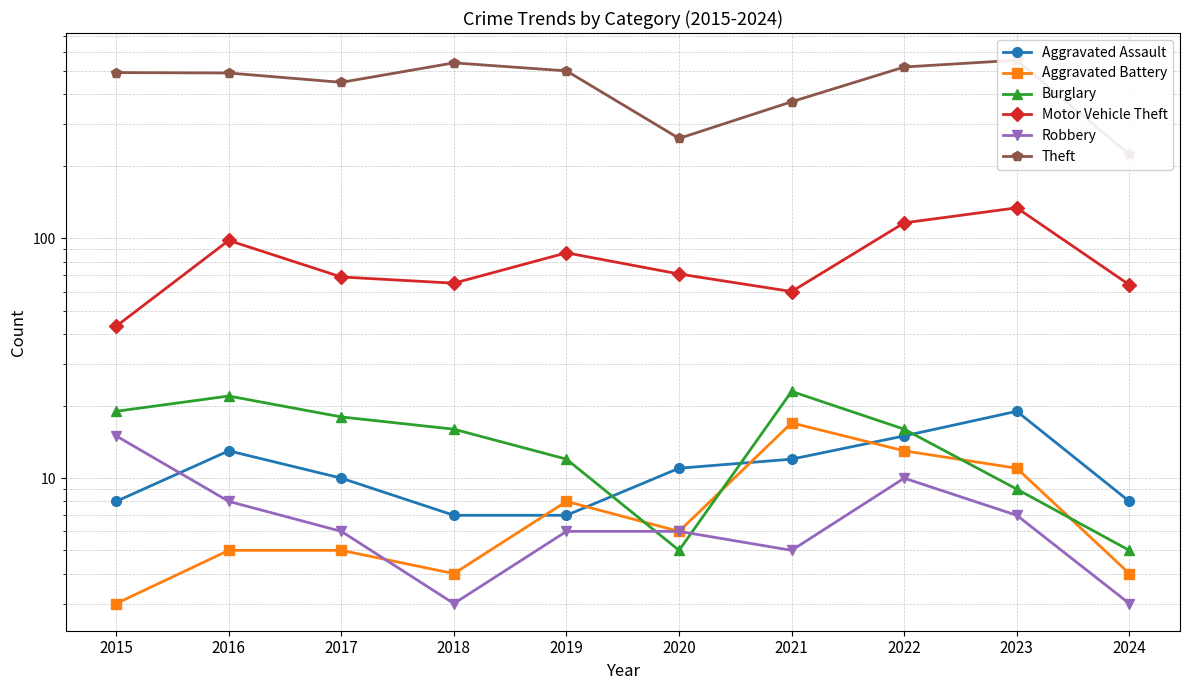

Rank the series by their maximum value, from lowest to highest.

Robbery, Aggravated Battery, Aggravated Assault, Burglary, Motor Vehicle Theft, Theft